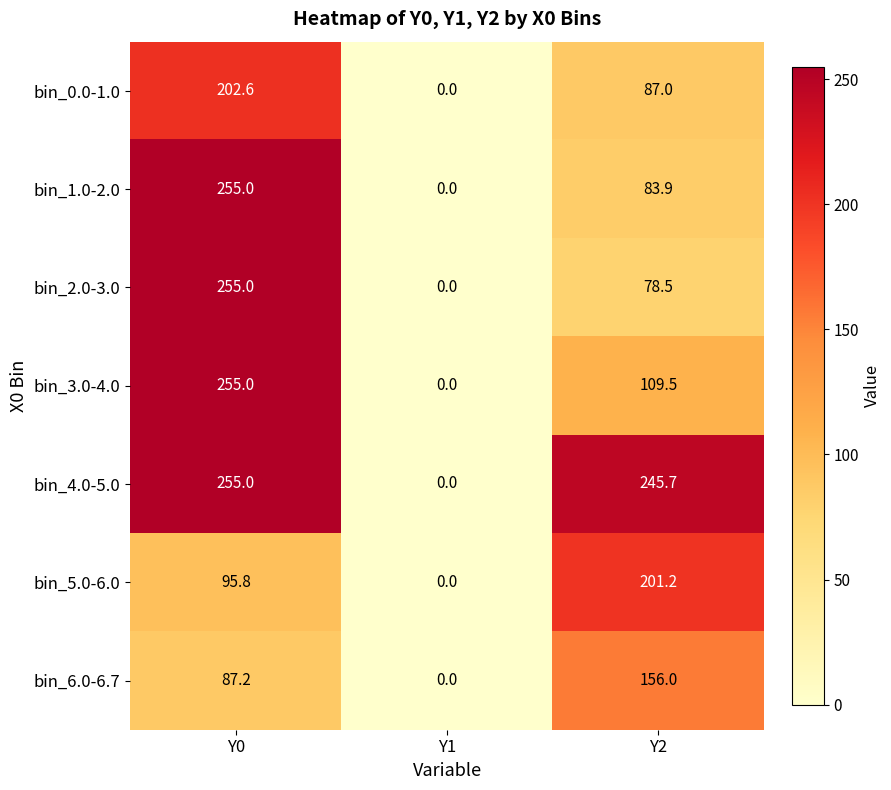

Is it true that bin_3.0-4.0 equals 32.9 at Y2?

False